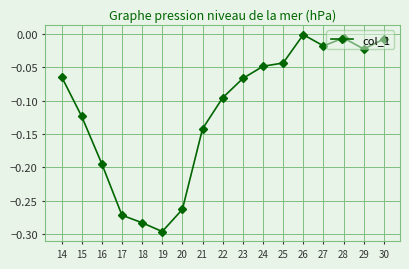

What is the sum of all values?

-1.9